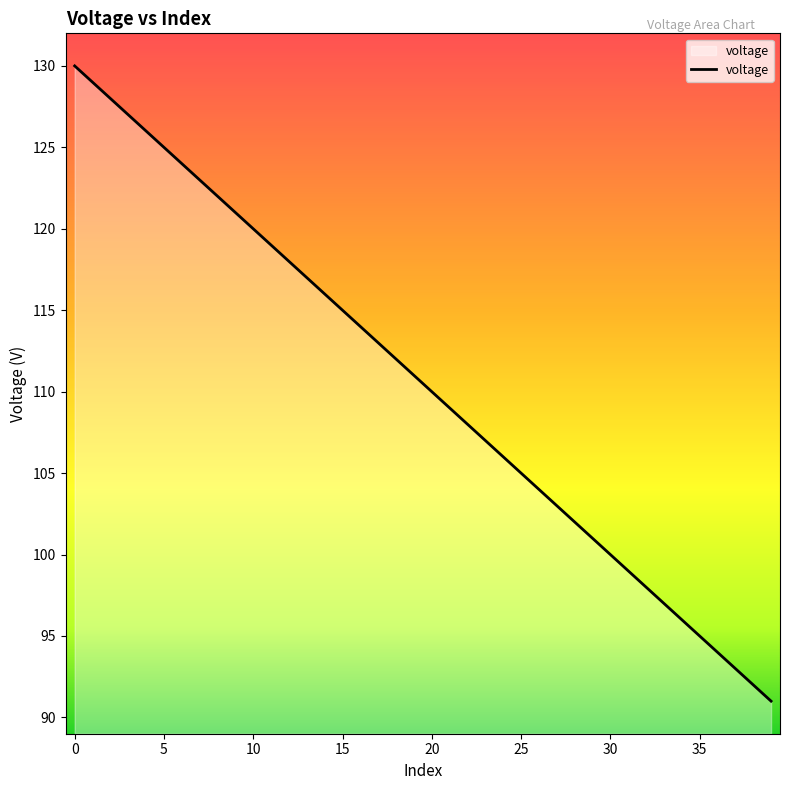

What is the greatest value displayed?

130.0